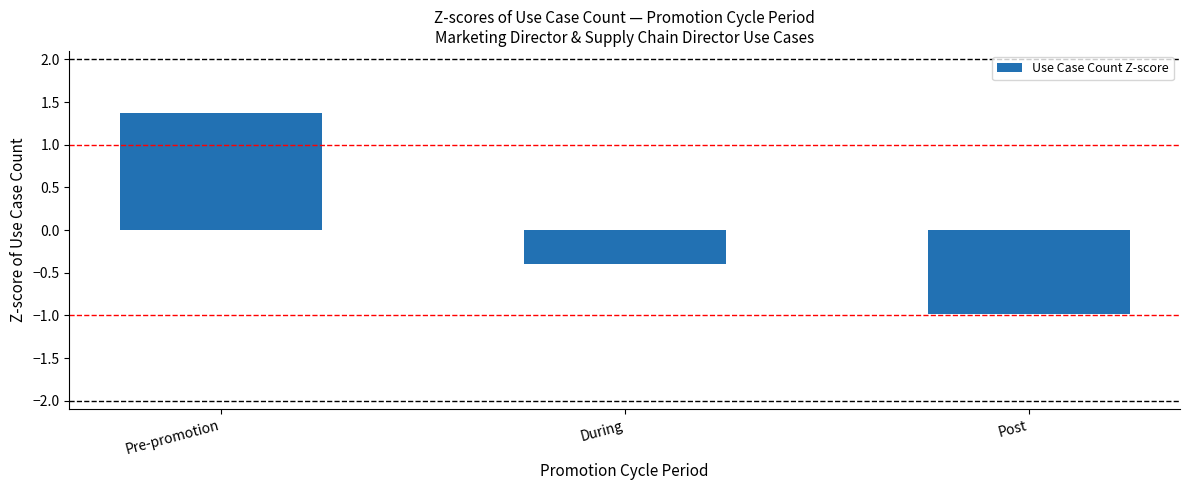

What position from the left is Post?

3